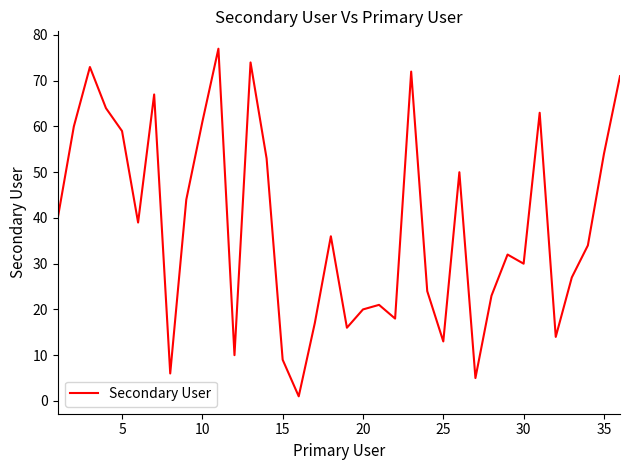

True or false: the data has more than 1 interior local peaks.

True